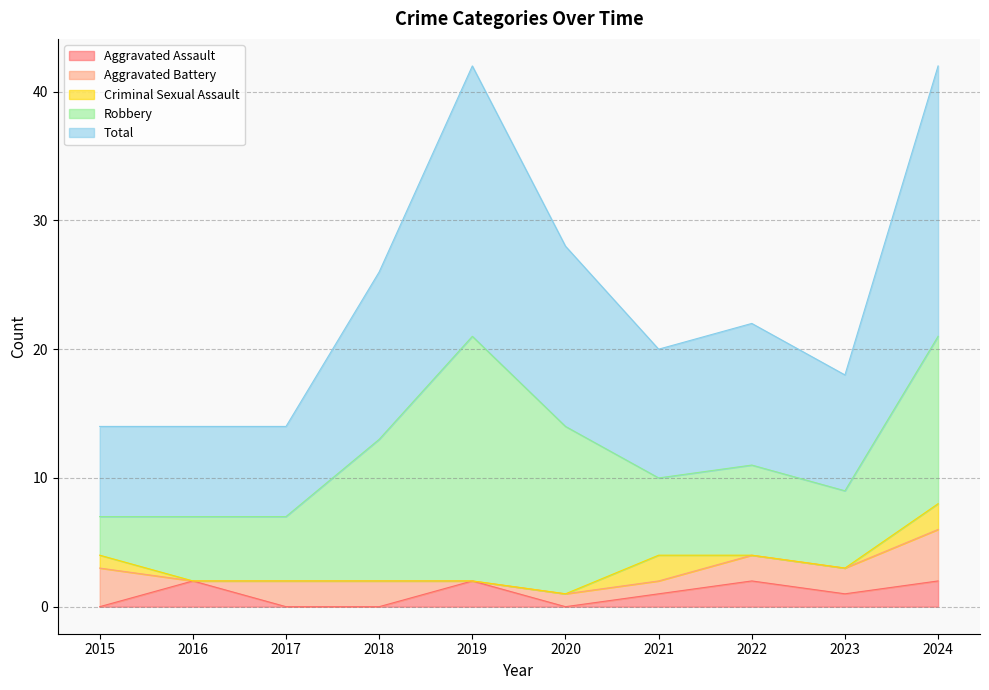

What are all the series names shown in the legend?

Aggravated Assault, Aggravated Battery, Criminal Sexual Assault, Robbery, Total